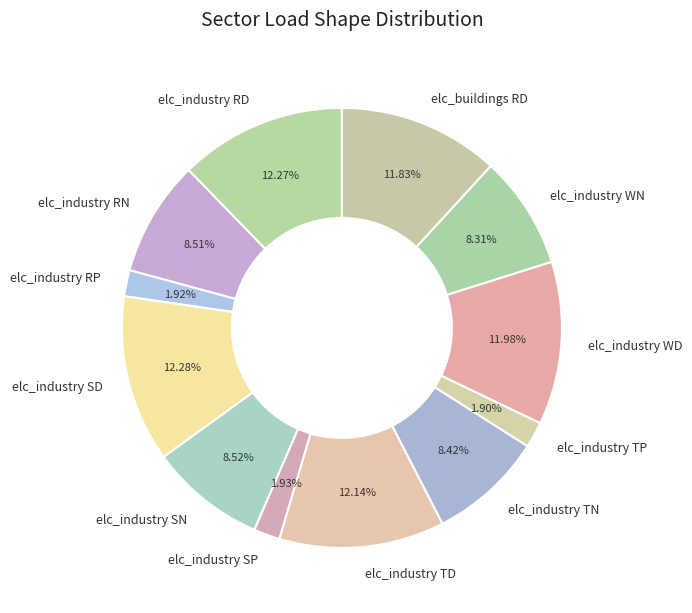

The elc_buildings RD slice represents 12% of the pie. True or false?

True